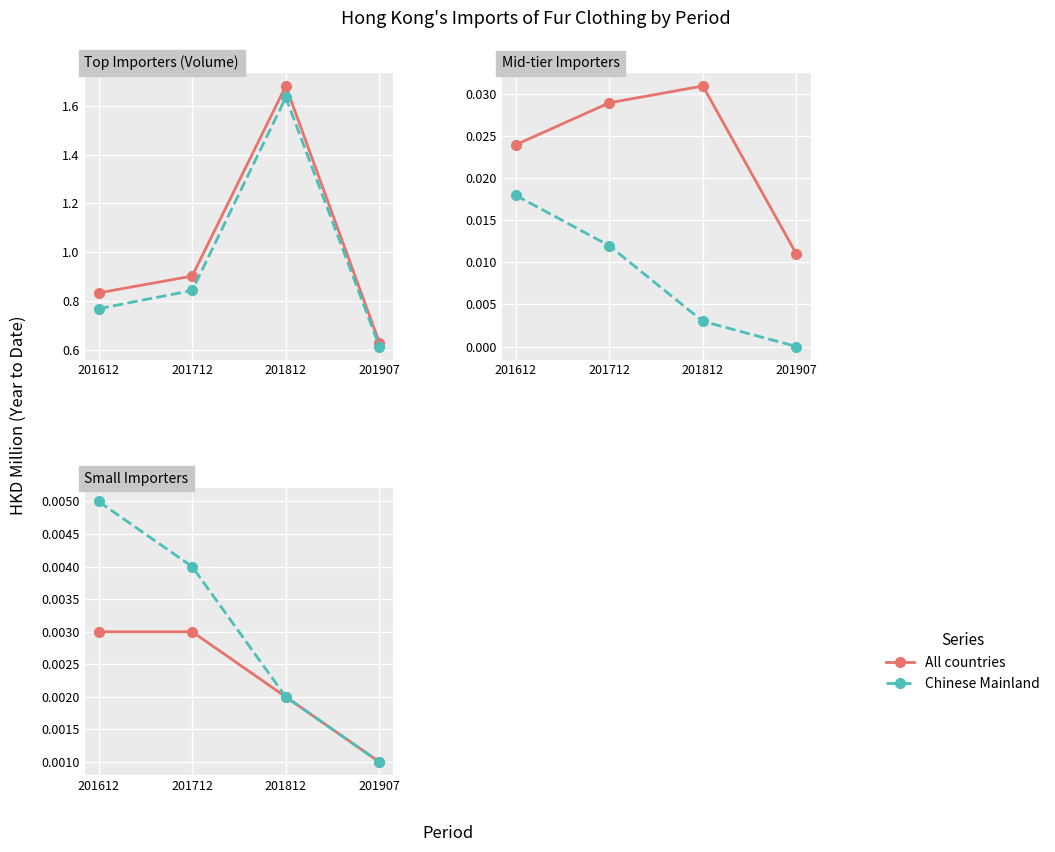

Which series has the largest range (max minus min)?

All countries